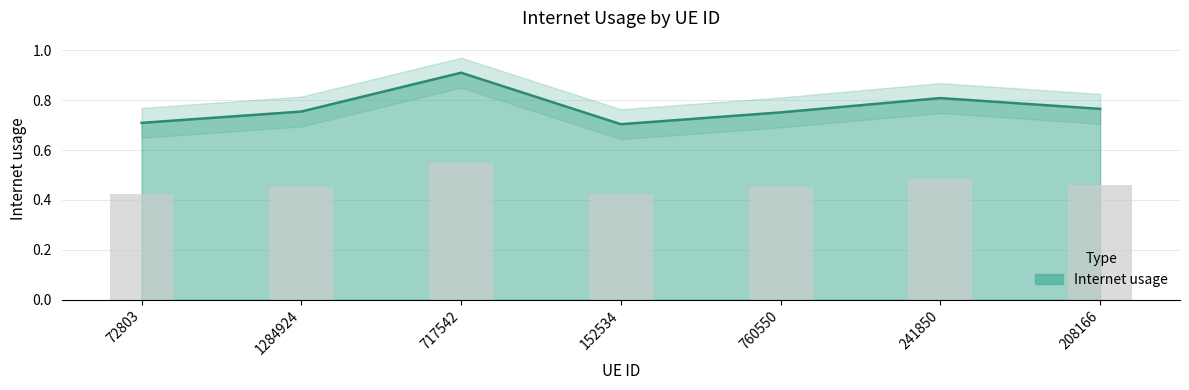

Rank the categories by value from lowest to highest.

152534, 72803, 760550, 1284924, 208166, 241850, 717542